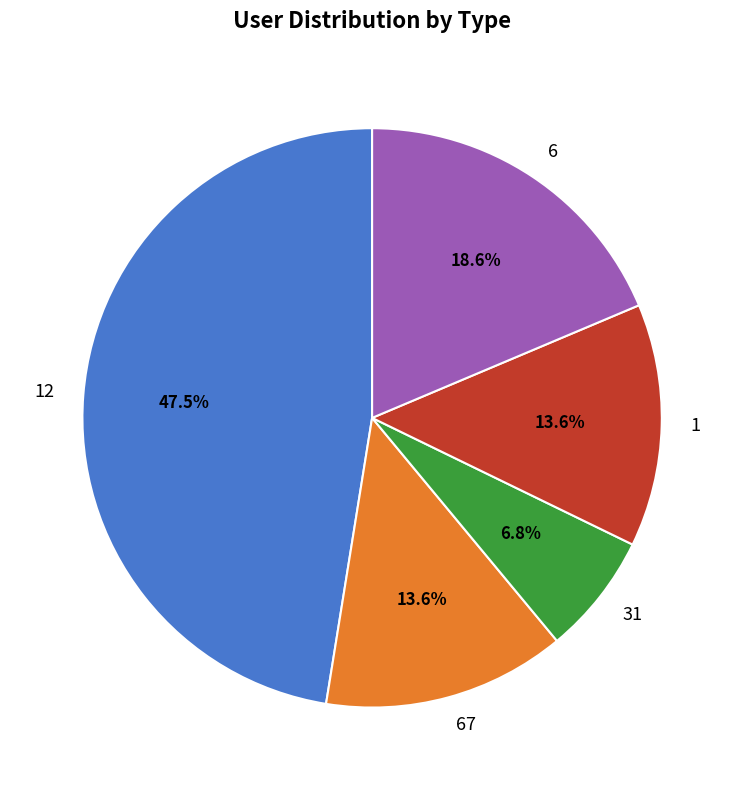

Which has a higher value, 6 or 67?

6